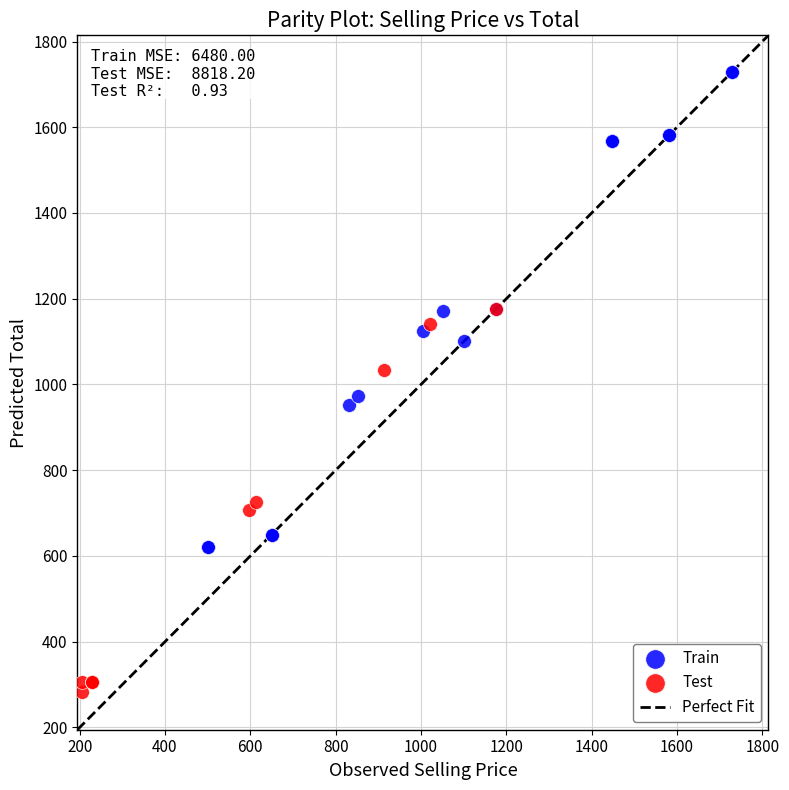

Which series has the widest spread of Y values?

Train